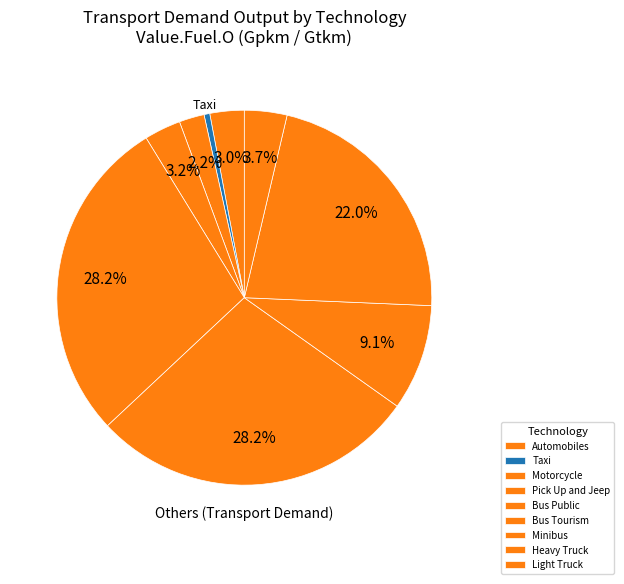

Is Bus Public the majority of the pie?

No